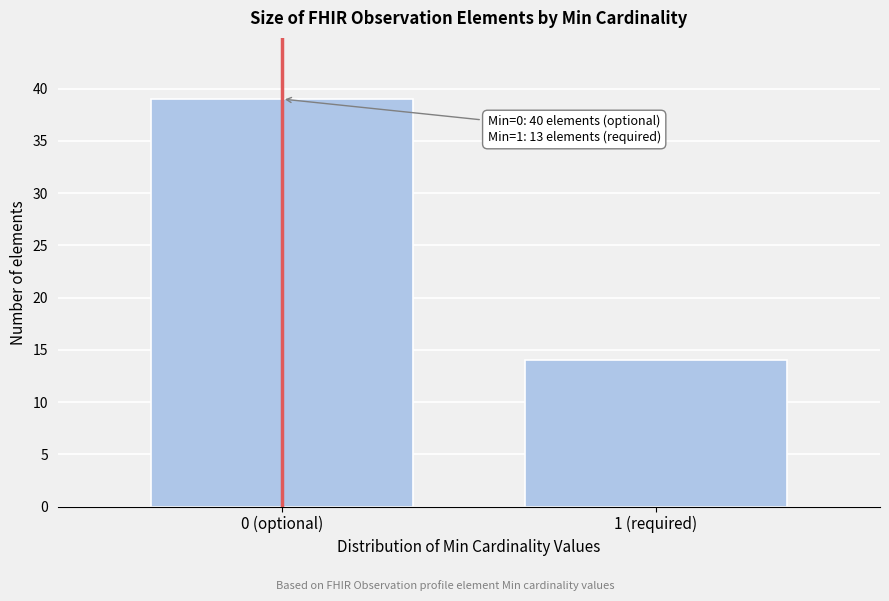

Reading left to right, list all the values displayed in this chart.

39	14